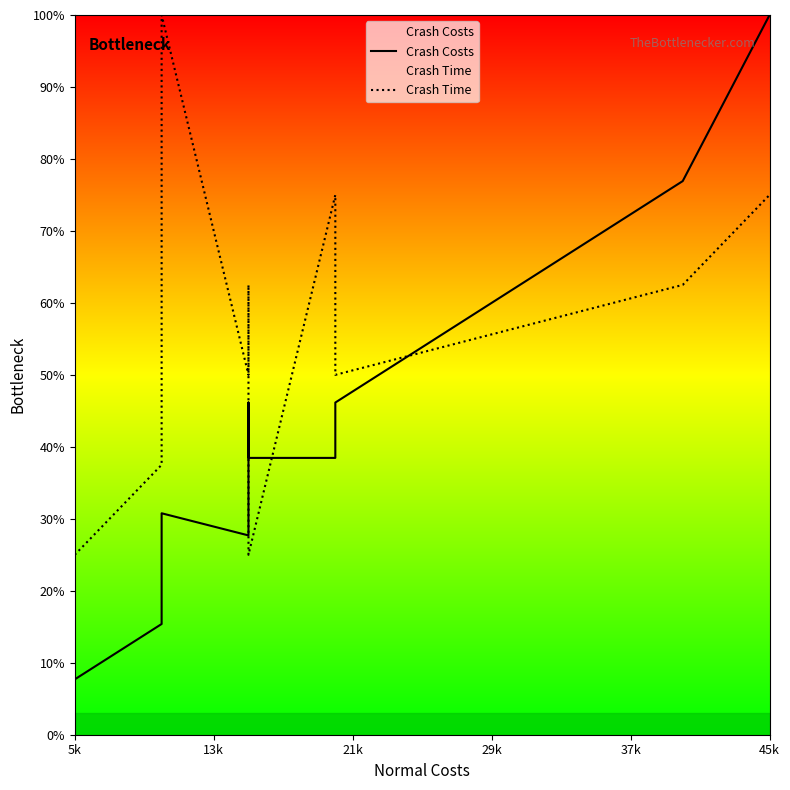

The Crash Time series shows 0.2 at 5k. True or false?

True